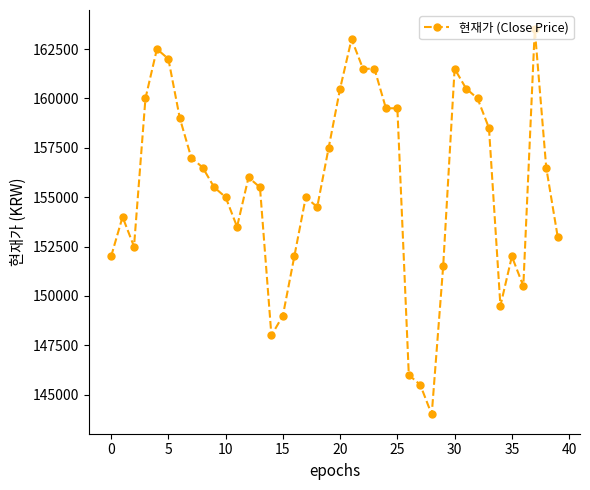

What is the minimum value shown in the chart?

144000